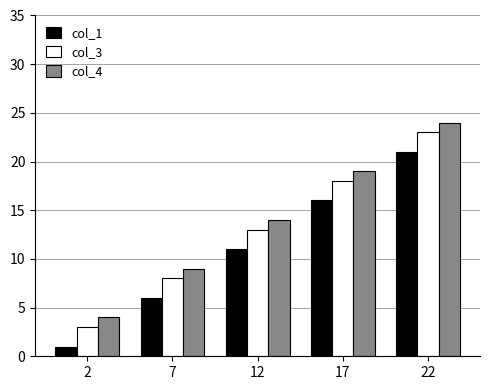

True or false: col_3 has a value of 5 at 2.

False